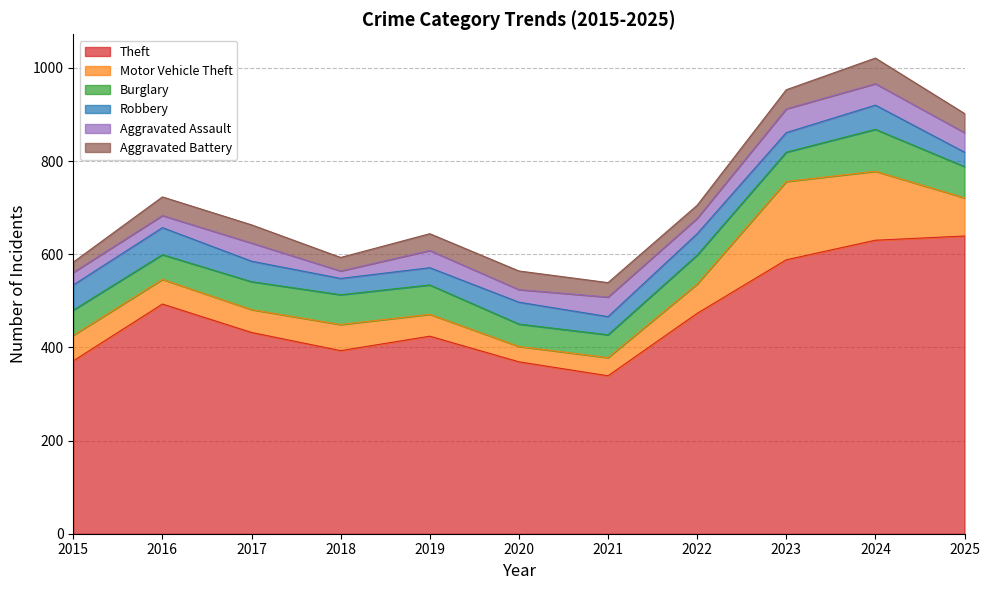

Where is the first local maximum for Burglary?

2018